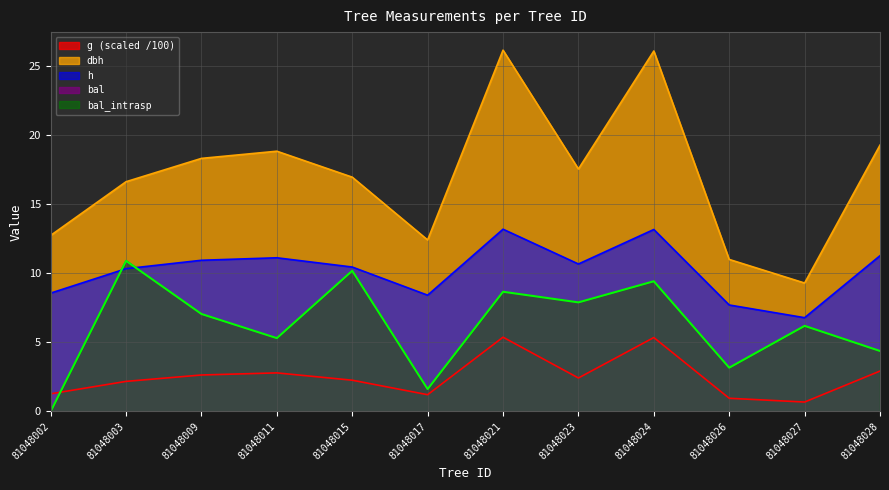

What is the maximum value for dbh?

26.2